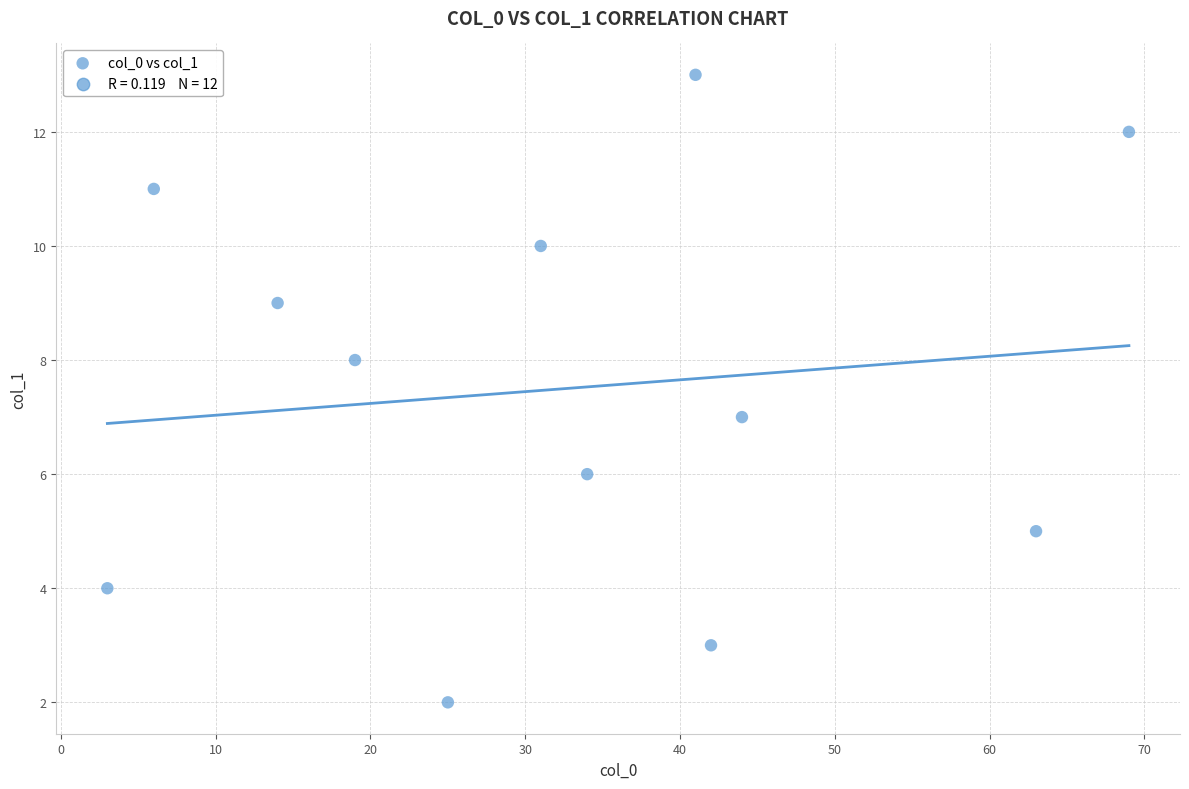

What is the average X value?

32.6